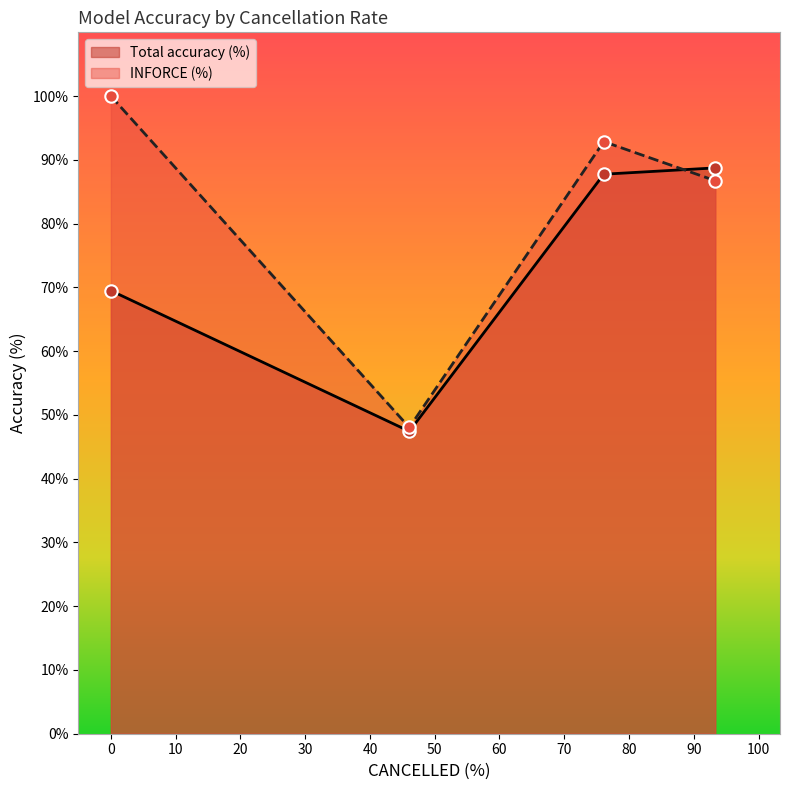

Which series has the largest total across all categories?

INFORCE (%)